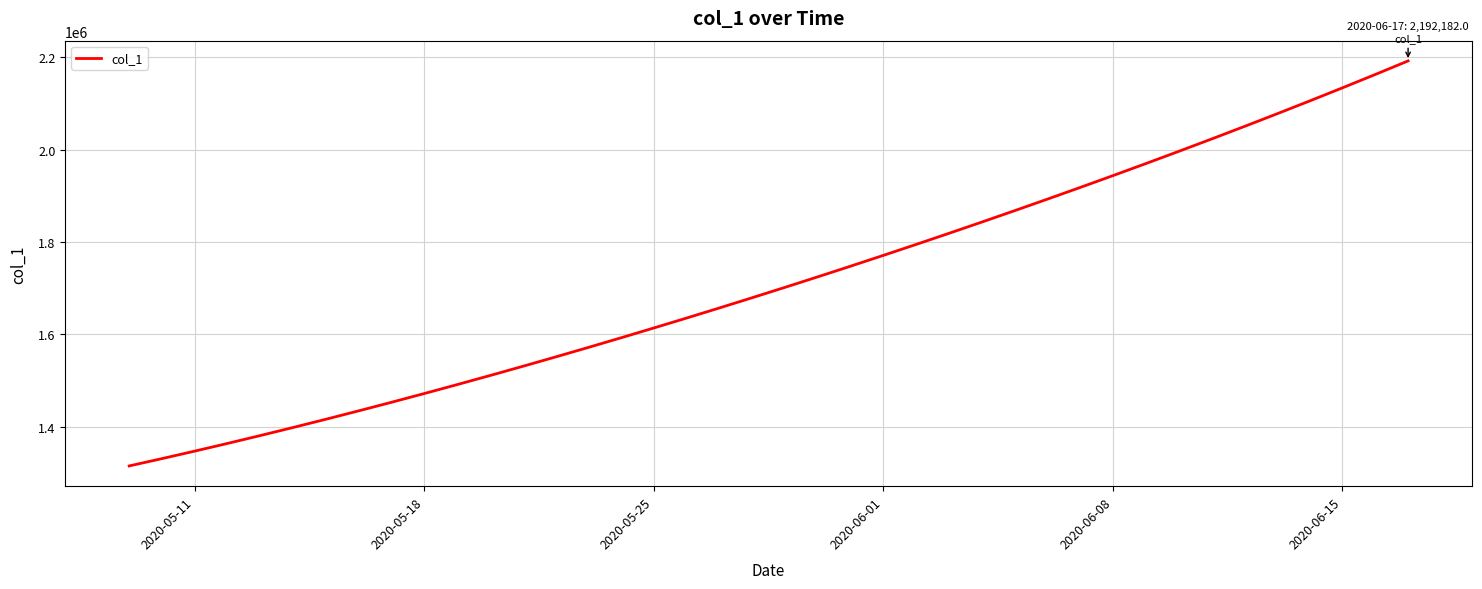

What is the minimum value shown in the chart?

1315099.0